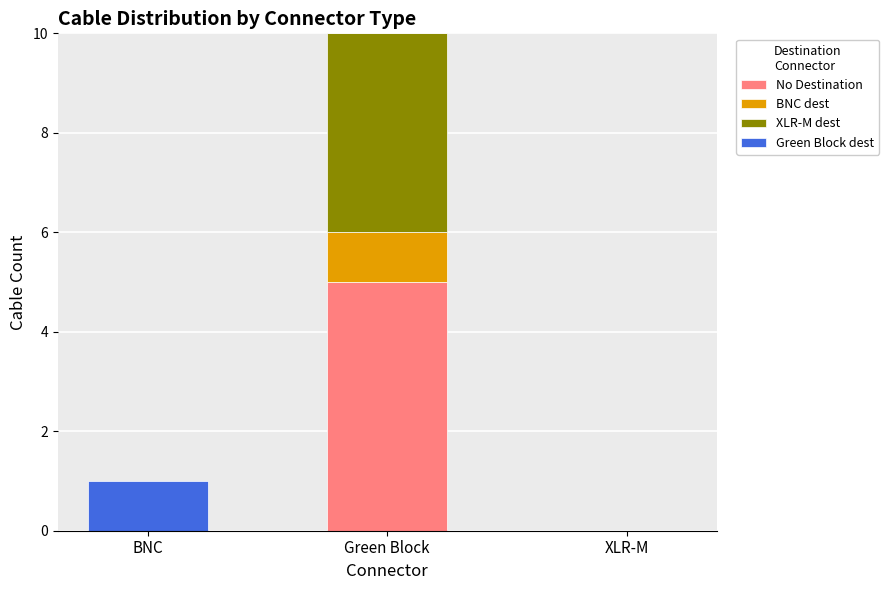

At which category is the sum across all series the highest?

Green Block